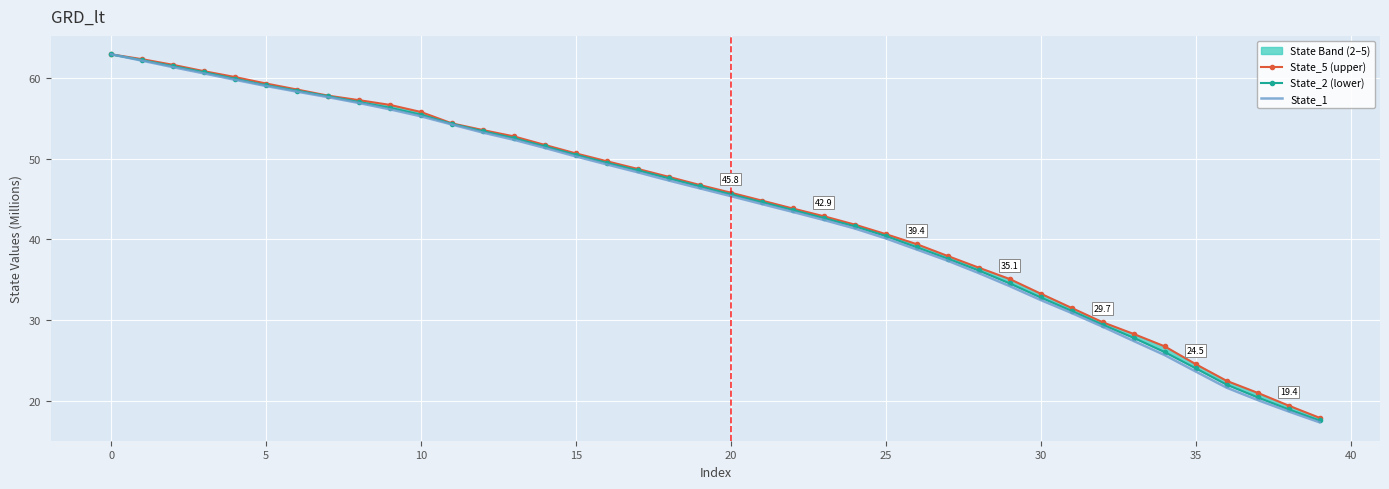

The value of State_2 (lower) at 22 is 43.6. True or false?

True